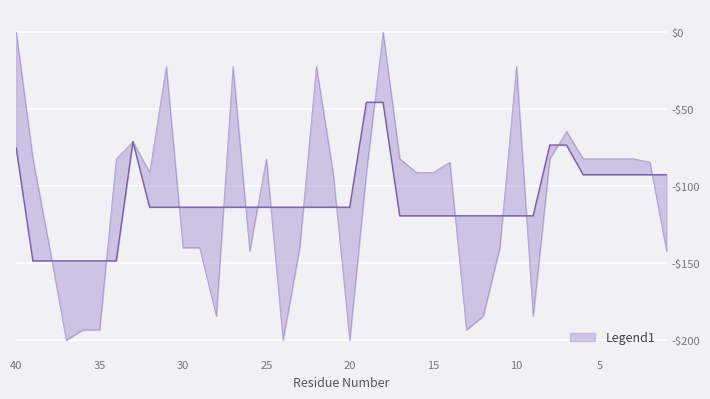

Reading left to right, what are all the values shown in this chart?

1=-92.6	2=-92.6	3=-92.6	4=-92.6	5=-92.6	6=-92.6	7=-73.3	8=-73.3	9=-119.3	10=-119.3	11=-119.3	12=-119.3	13=-119.3	14=-119.3	15=-119.3	16=-119.3	17=-119.3	18=-45.6	19=-45.6	20=-113.7	21=-113.7	22=-113.7	23=-113.7	24=-113.7	25=-113.7	26=-113.7	27=-113.7	28=-113.7	29=-113.7	30=-113.7	31=-113.7	32=-113.7	33=-71.1	34=-148.5	35=-148.5	36=-148.5	37=-148.5	38=-148.5	39=-148.5	40=-75.2